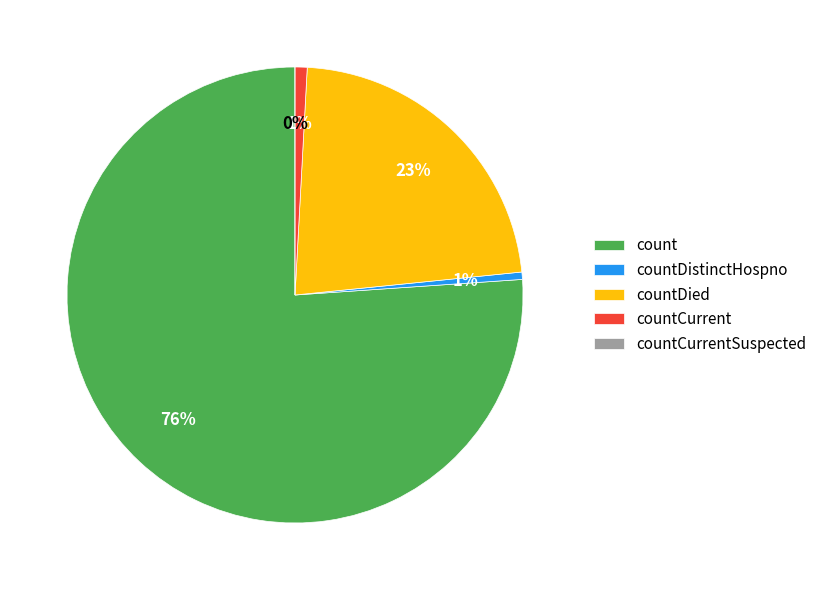

Is it true that countDistinctHospno is 1% of the pie?

True